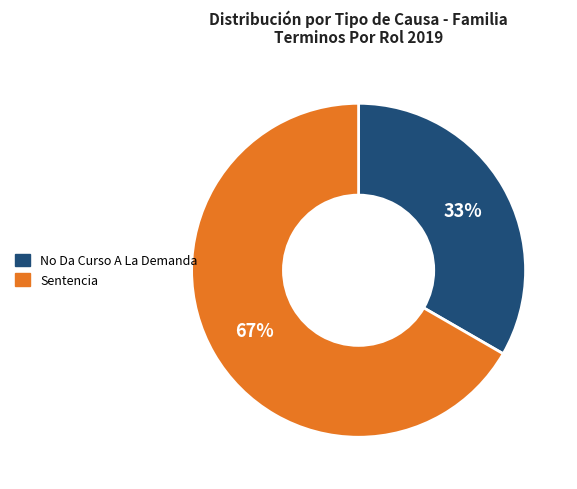

To the nearest percent, what is the combined percentage of No Da Curso A La Demanda and Sentencia?

100%